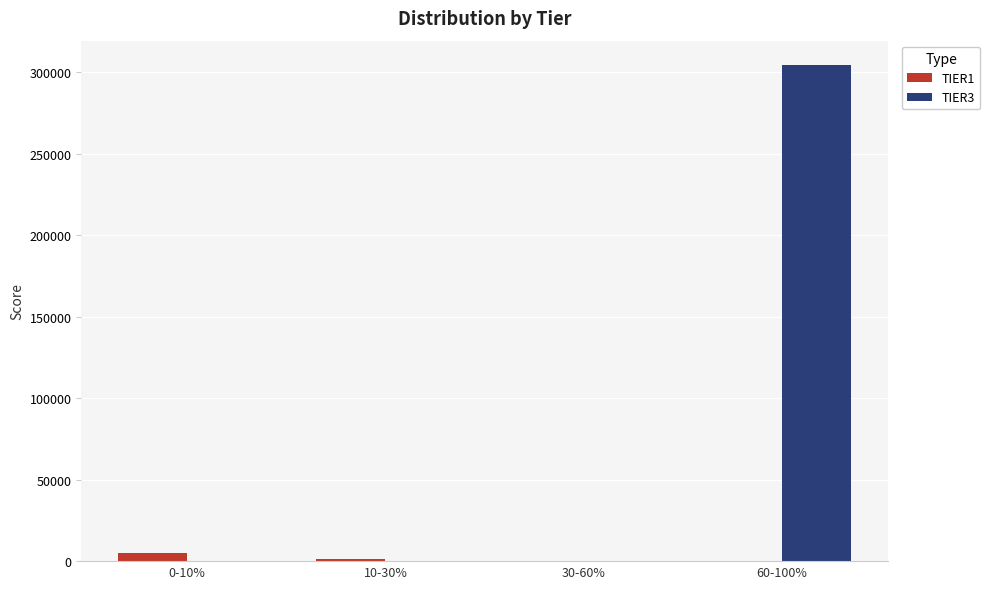

At which category is the sum across all series the highest?

60-100%